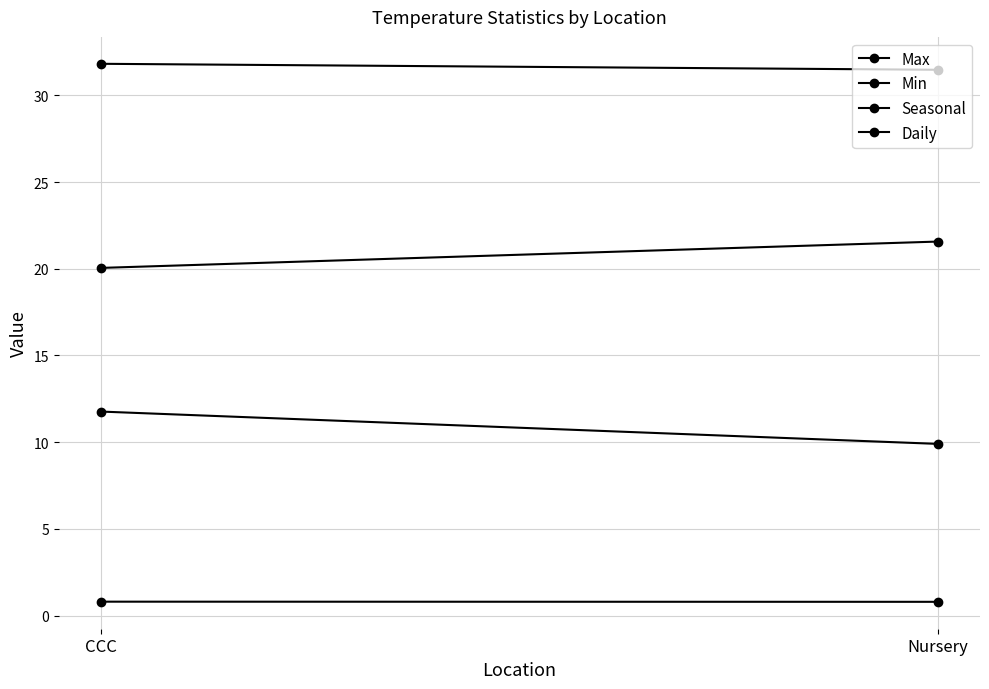

Reading left to right, what are all the values shown in this chart?

Max: CCC=31.8	Nursery=31.5
Min: CCC=20.0	Nursery=21.6
Seasonal: CCC=11.8	Nursery=9.9
Daily: CCC=0.8	Nursery=0.8